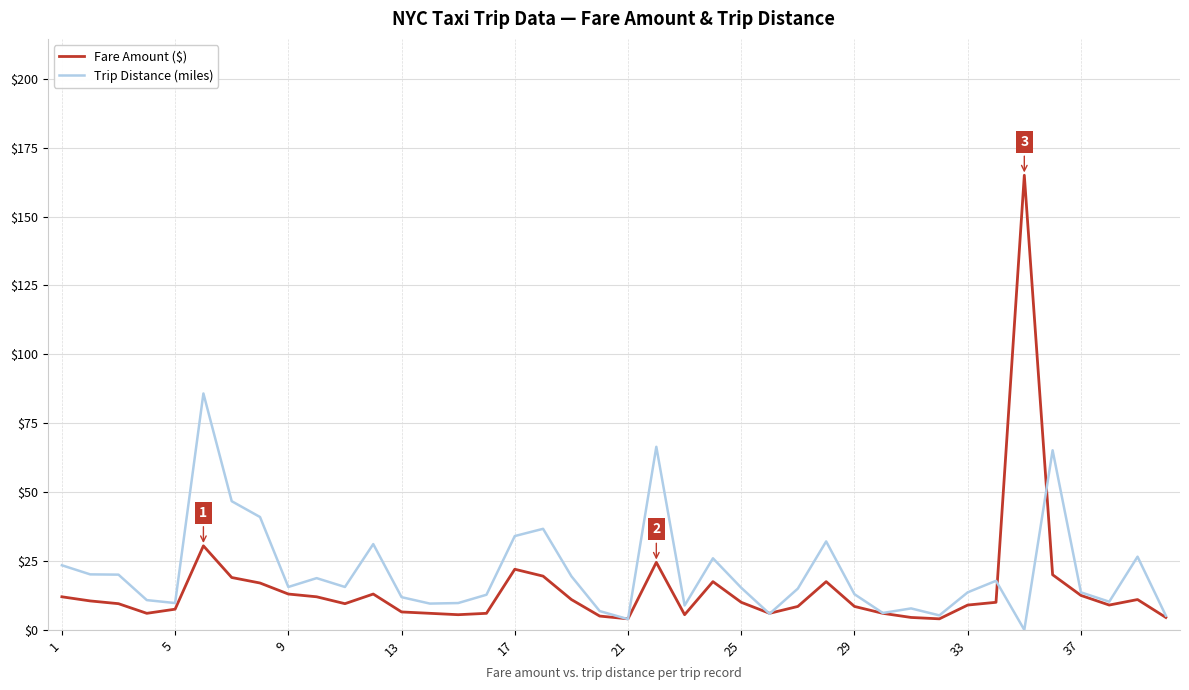

How many lines are shown in the chart?

2